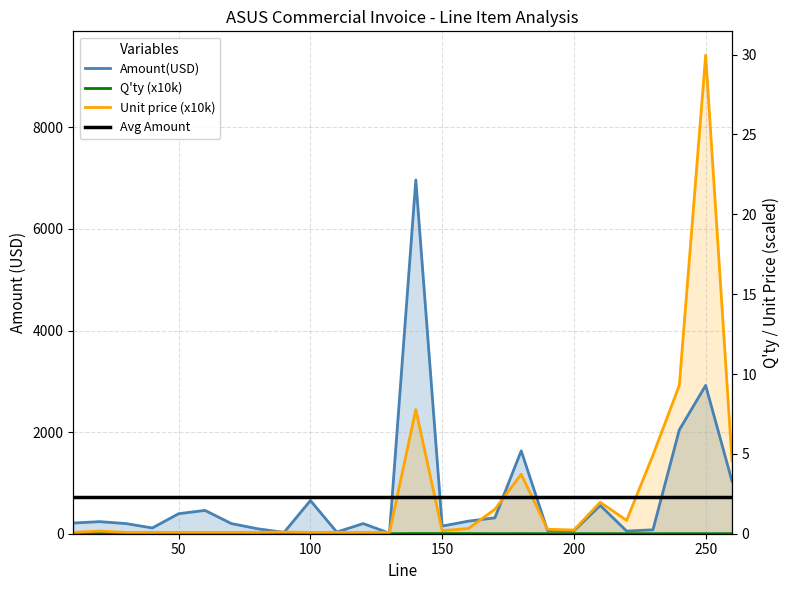

Rank the series by their maximum value, from highest to lowest.

Unit price(USD), Amount(USD), Q_ty